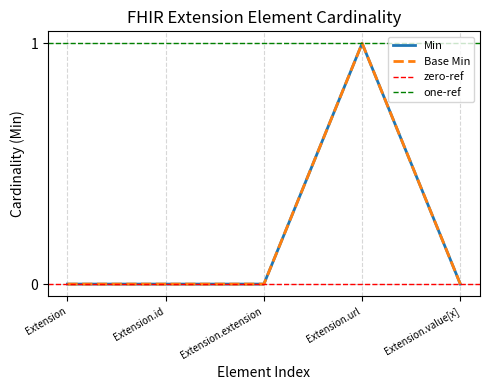

The value of Min at Extension is -1. True or false?

False